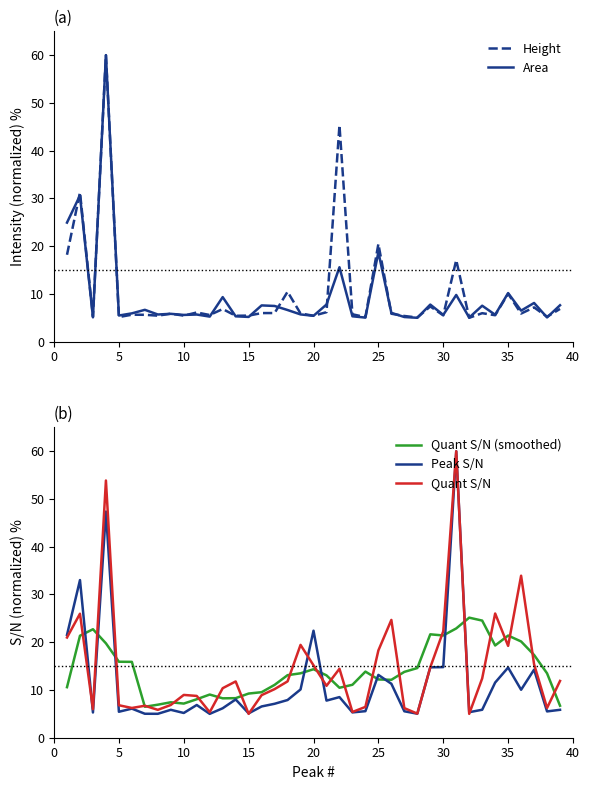

What is the minimum value for Quant S/N (smoothed)?

6.5